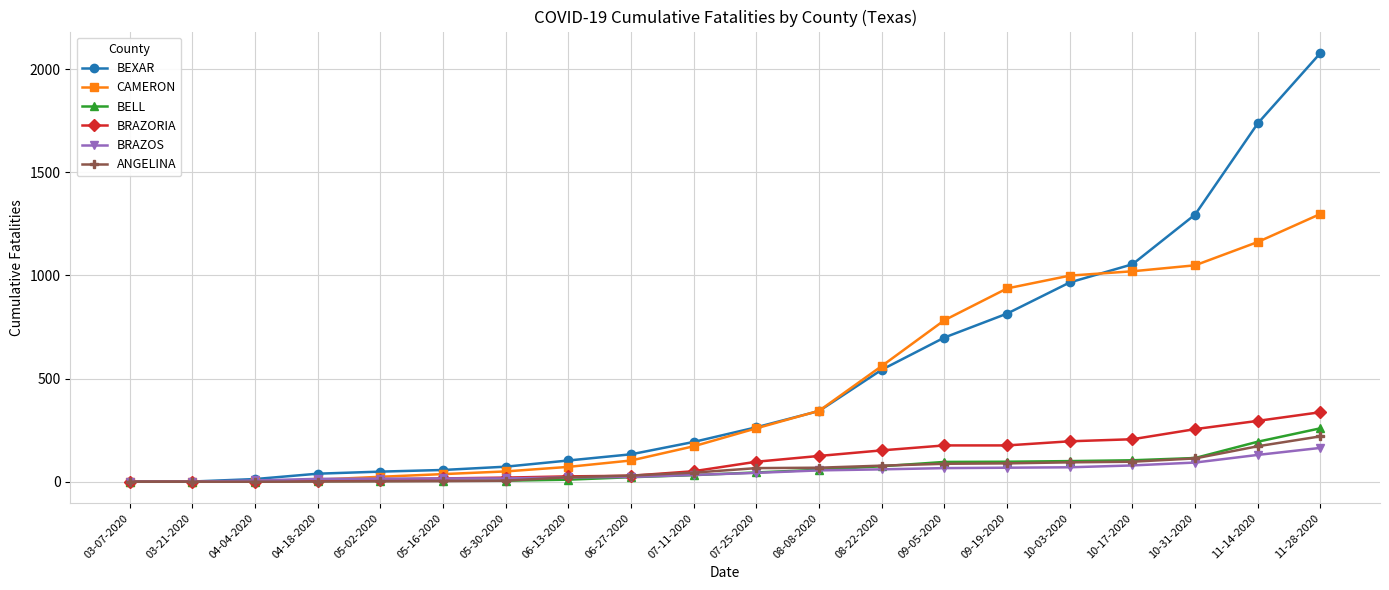

Which series has the widest spread of values?

BEXAR